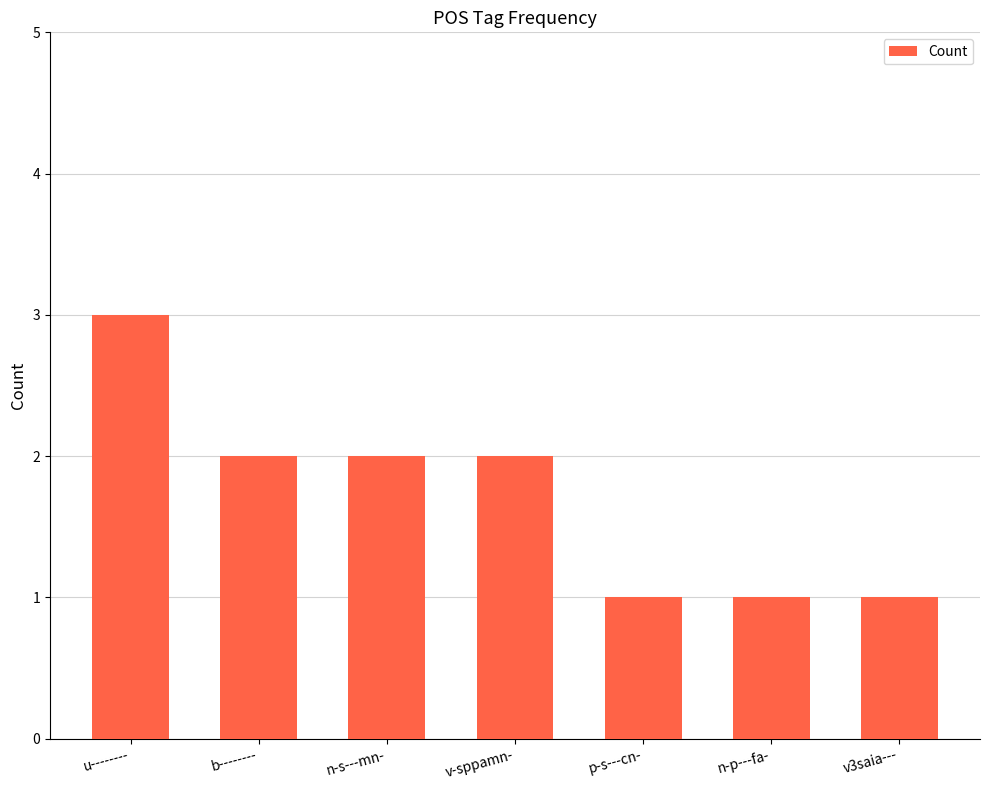

What is the label of the 4th bar from the left?

v-sppamn-